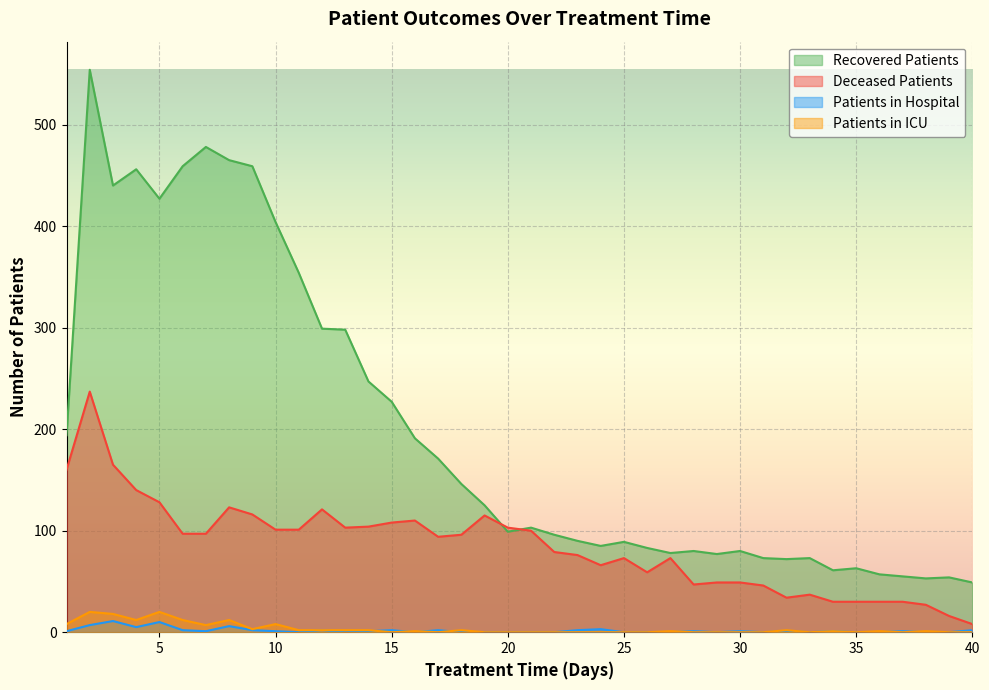

What is the value of the recovered_patients point at the 9th from the left?

459